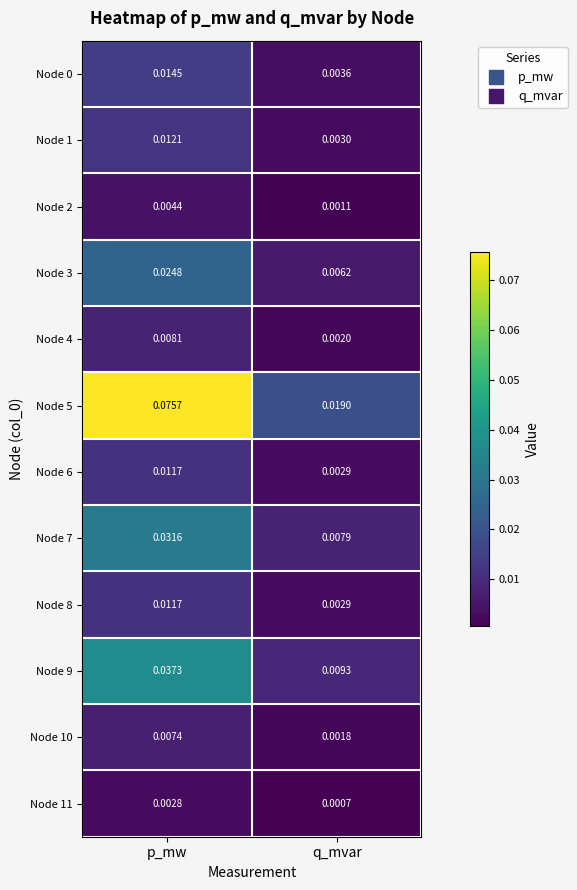

List the labels in order of Node 5 value, smallest first.

q_mvar, p_mw